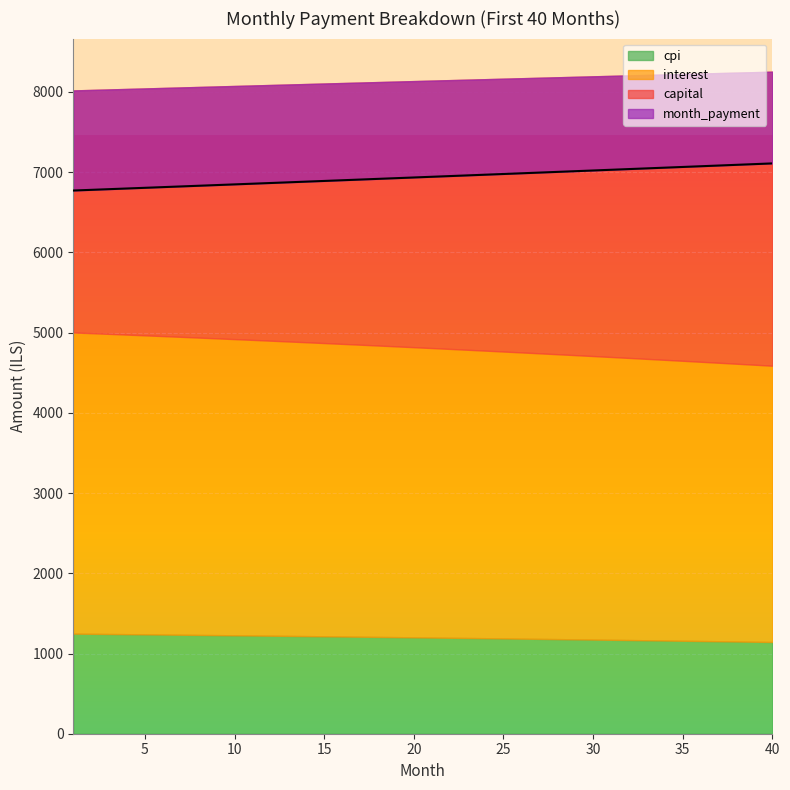

What is the difference between the maximum and minimum values in the cpi series?

104.3